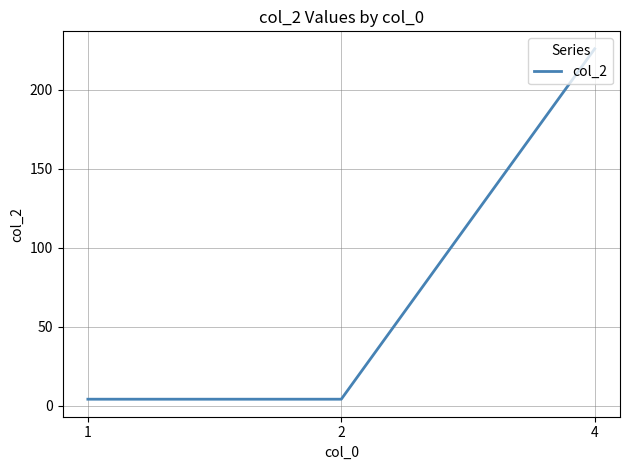

What is the difference between the maximum and minimum values?

222